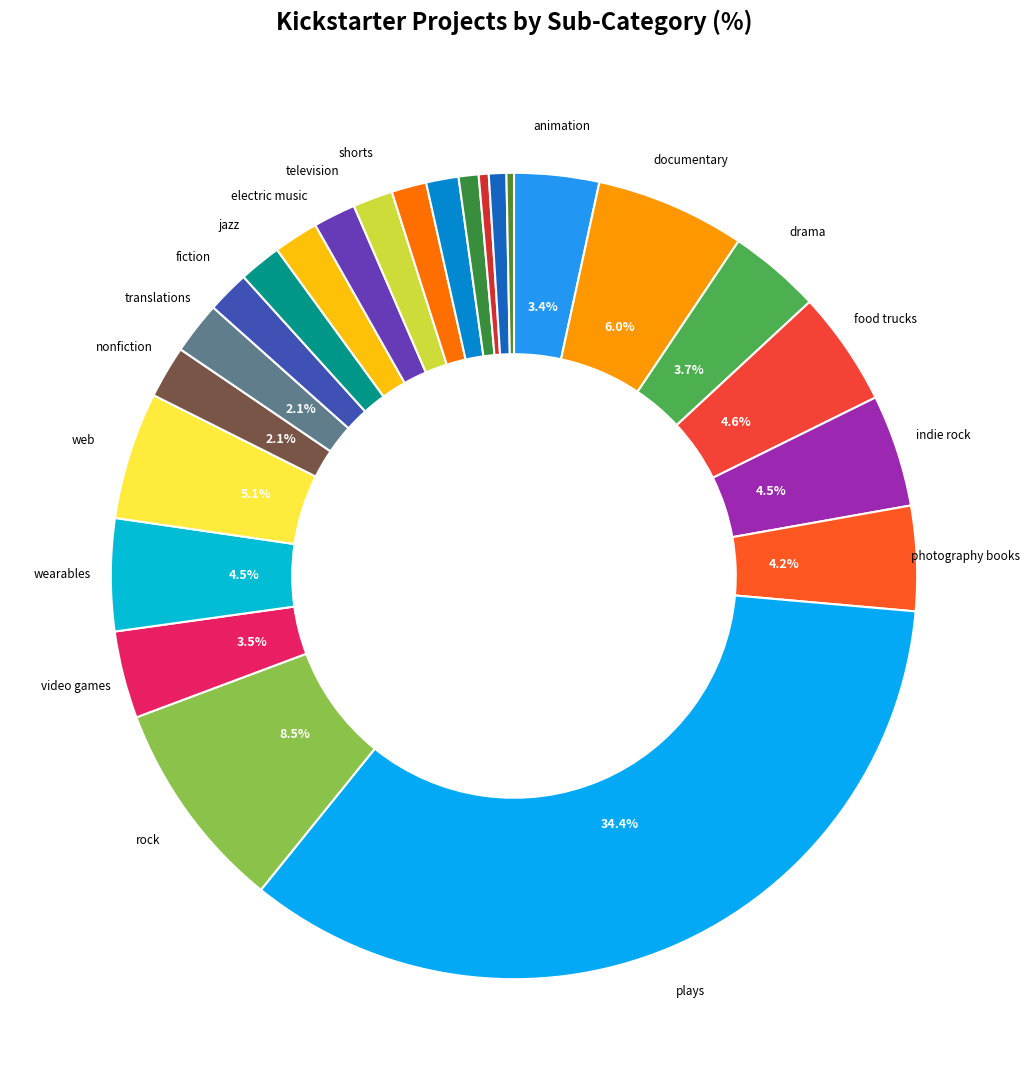

Is there any slice that represents more than half of the pie?

No